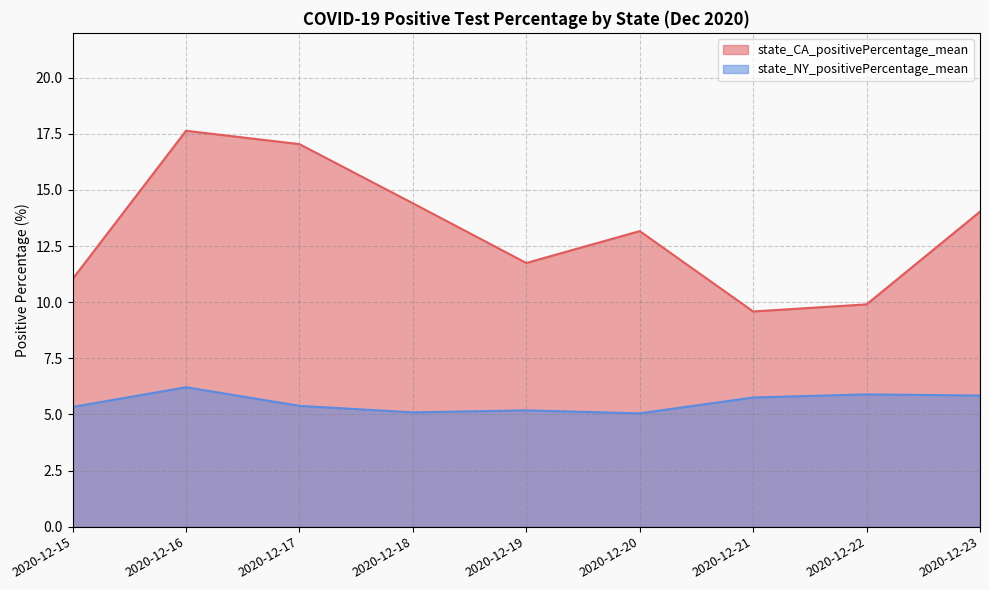

At which label does state_NY_positivePercentage_mean reach its peak?

2020-12-16